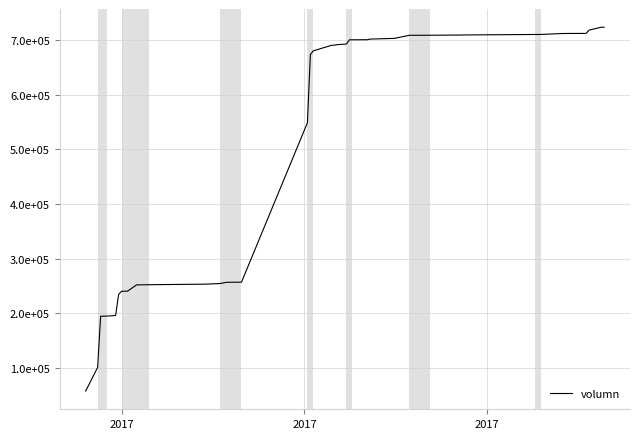

What is the average value?

504159